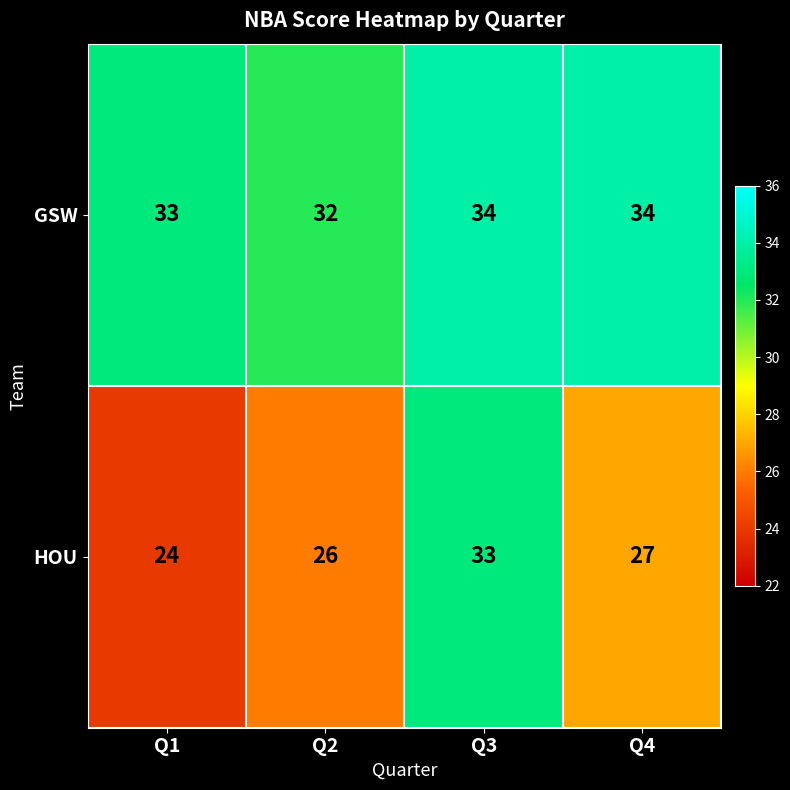

What is the minimum value shown in the chart?

24